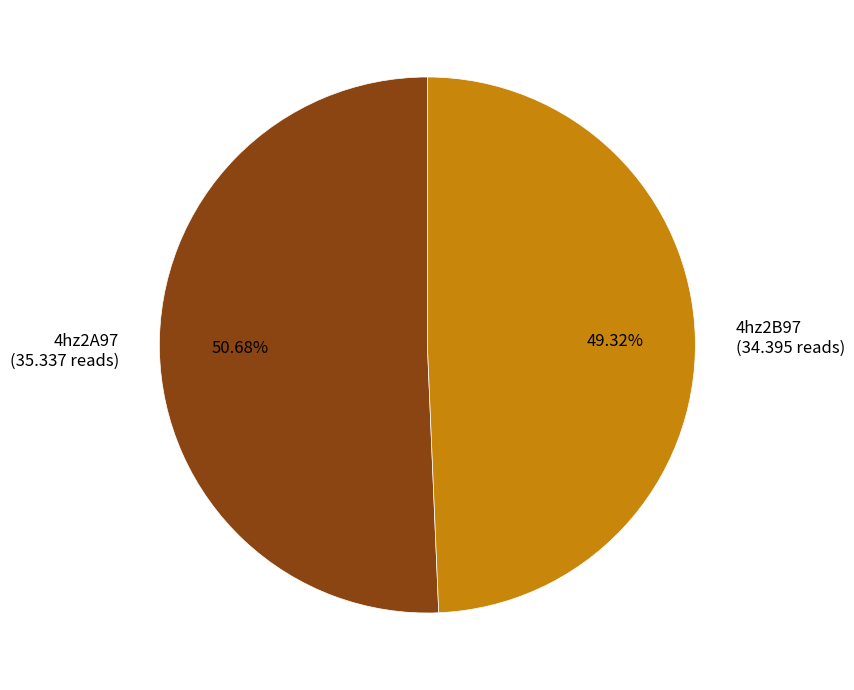

Which has a higher value, 4hz2B97 or 4hz2A97?

4hz2A97